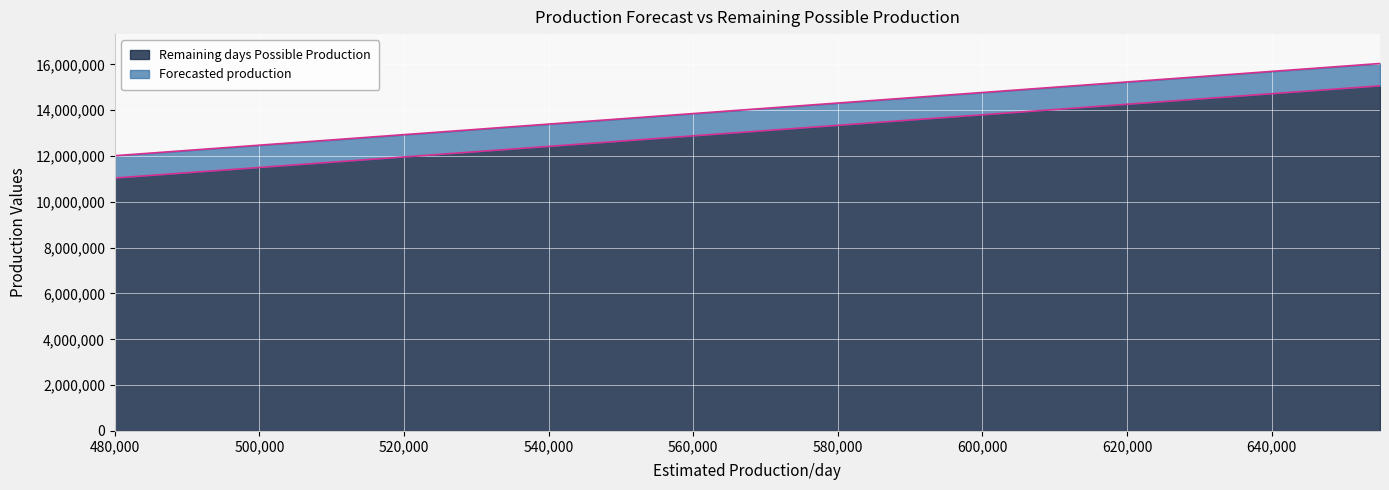

Which series has the largest range (max minus min)?

Remaining days Possible Production